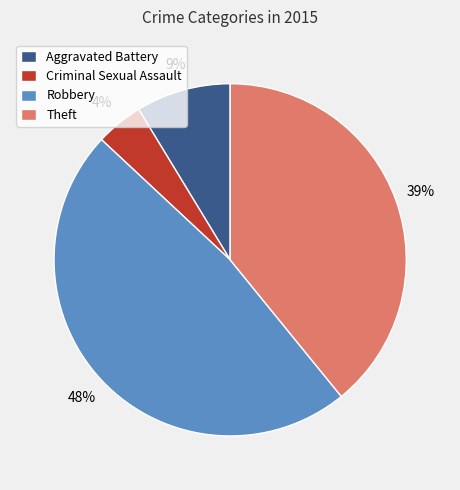

Is there any slice that represents more than half of the pie?

No